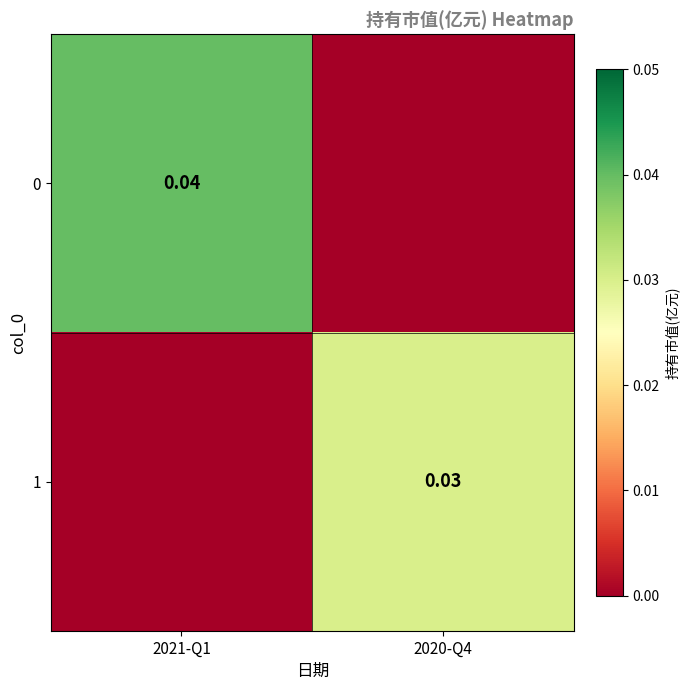

At how many categories does at least one series exceed 0?

2